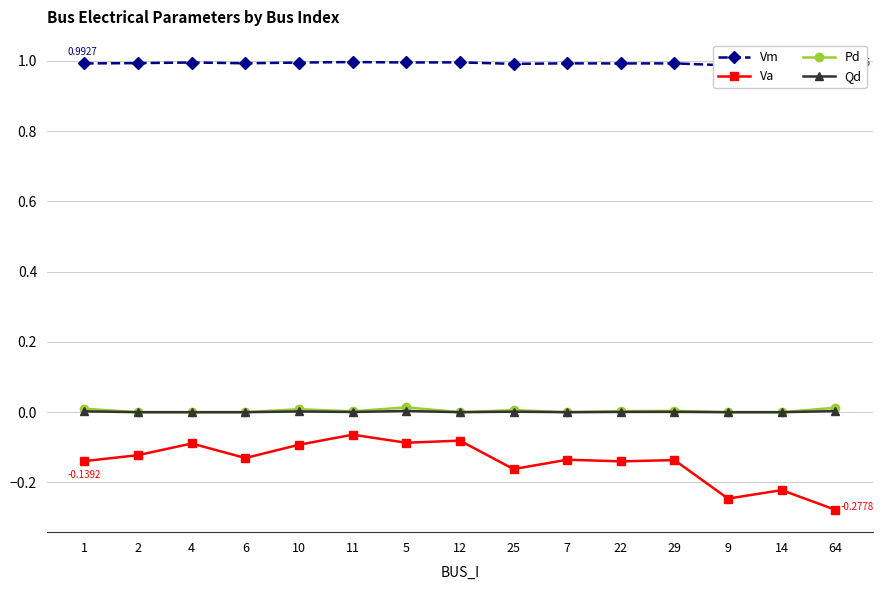

How many positive values does the Pd series have?

8